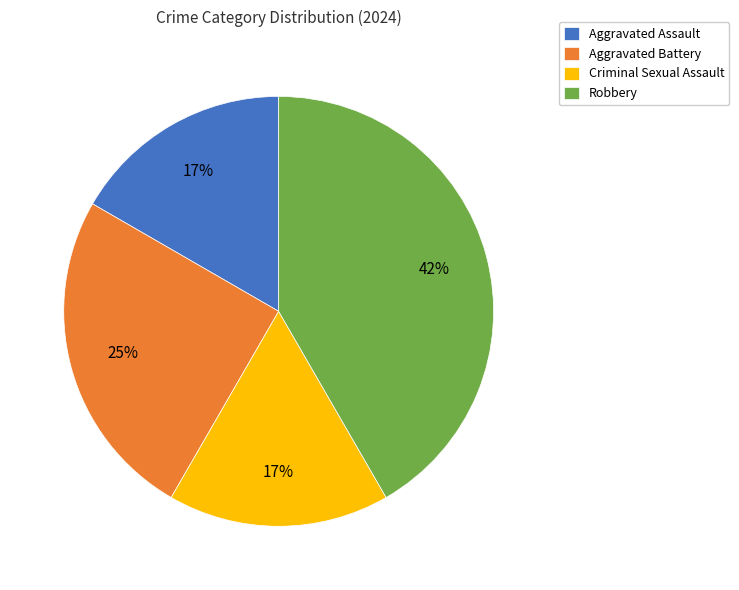

Is it true that Aggravated Battery is 25% of the pie?

True